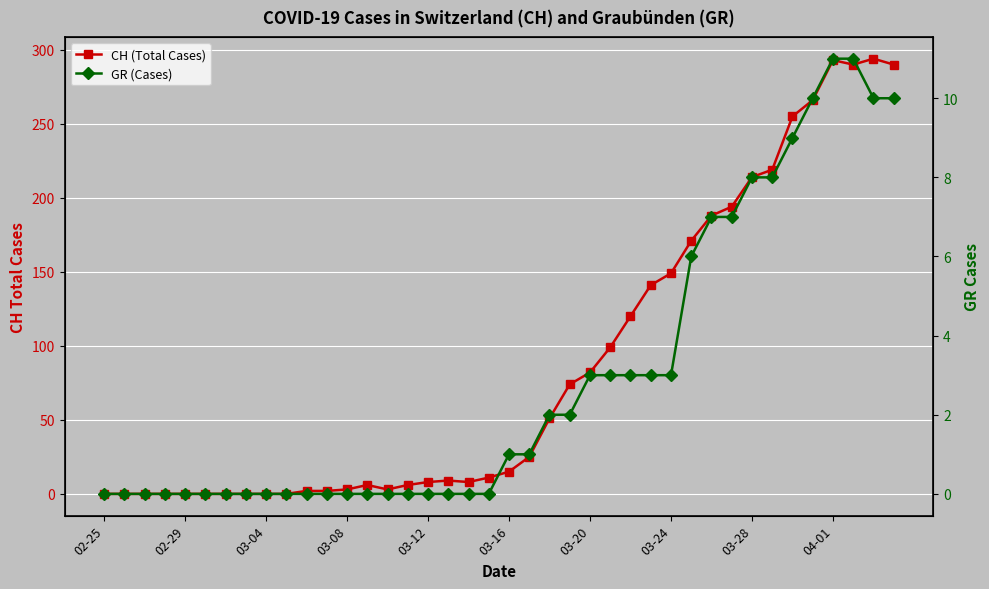

What is the difference between the GR (Cases) values at 35 and 14?

10